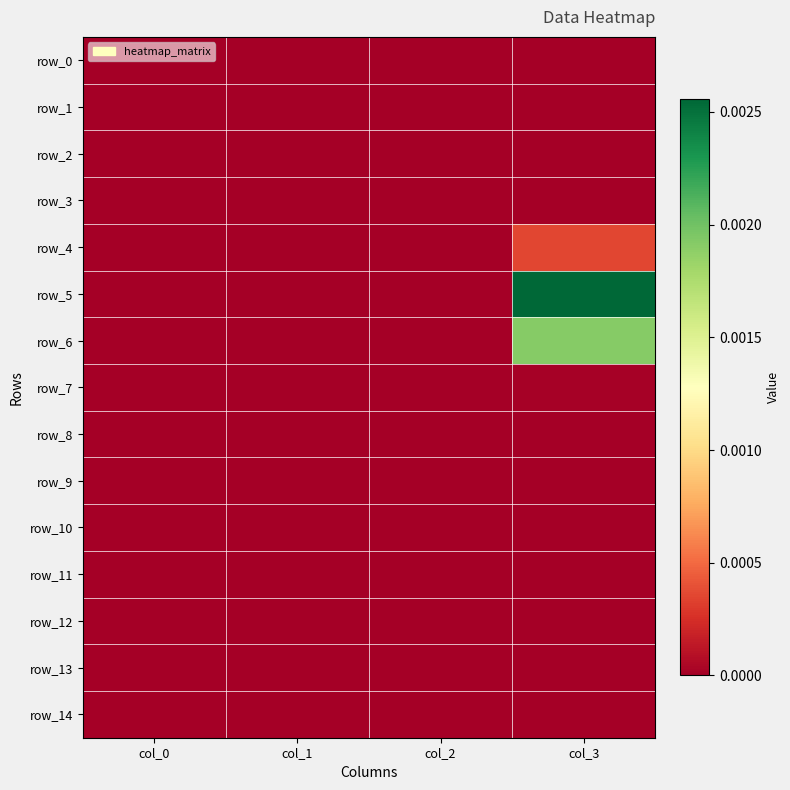

Rank the series at col_3 from lowest to highest value.

row_0, row_1, row_2, row_8, row_9, row_10, row_11, row_12, row_13, row_14, row_3, row_7, row_4, row_6, row_5